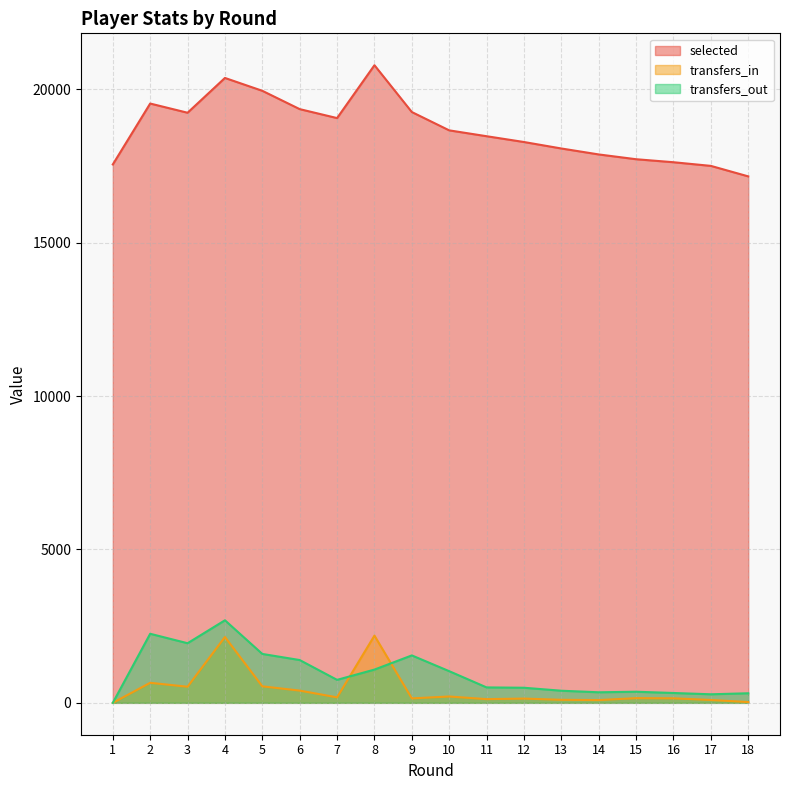

Which series has the largest total across all categories?

selected